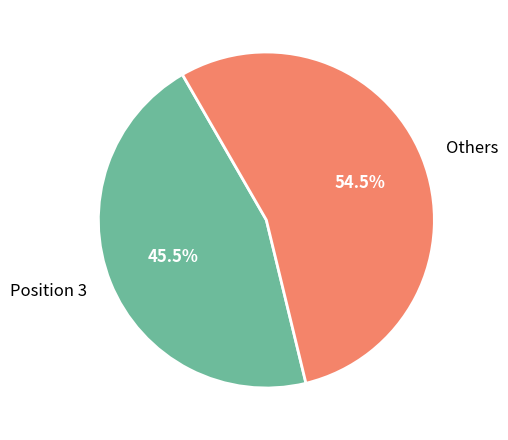

What is the smallest slice in the pie chart?

Position 3